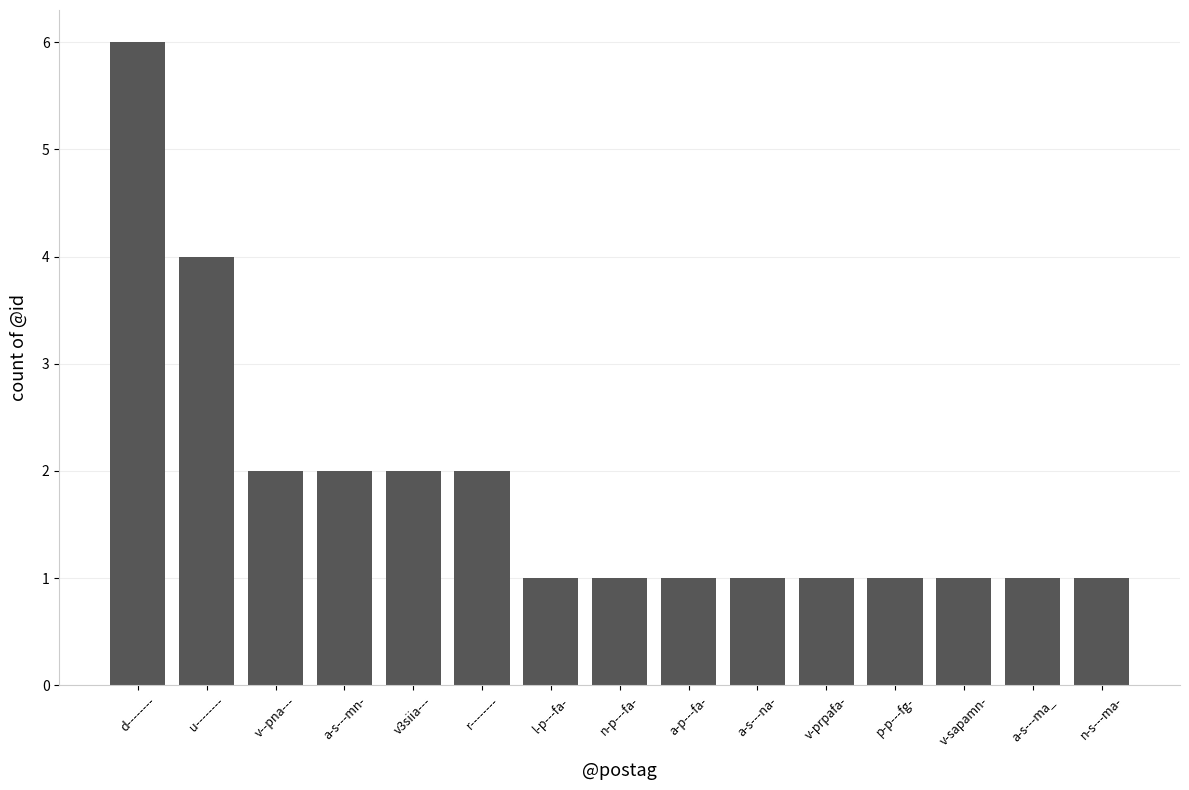

What is the maximum value shown in the chart?

6